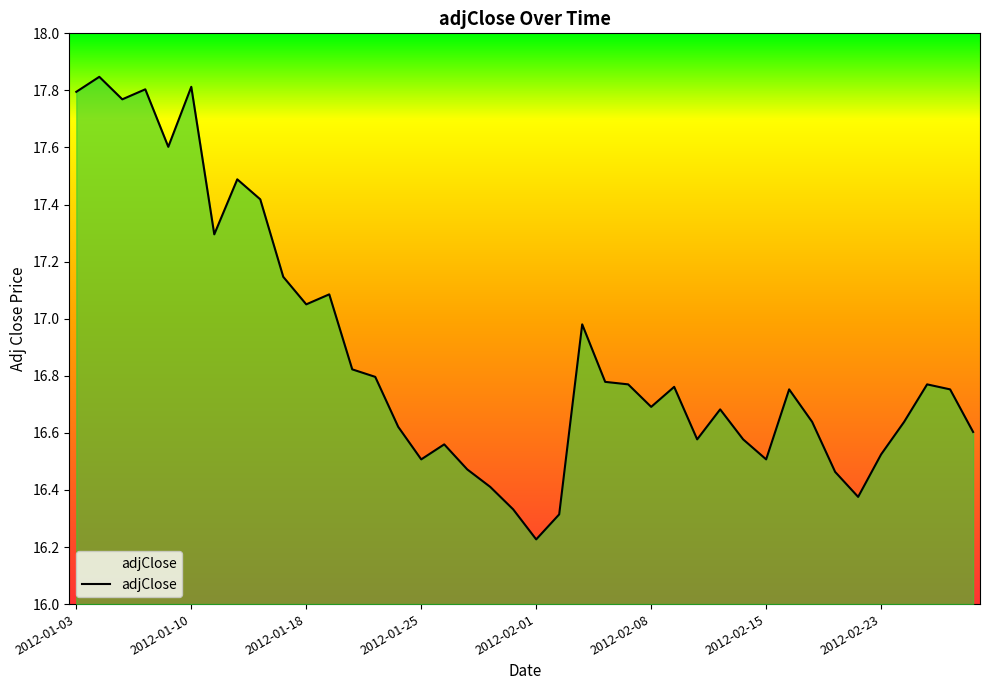

What is the difference between the maximum and minimum values?

1.6